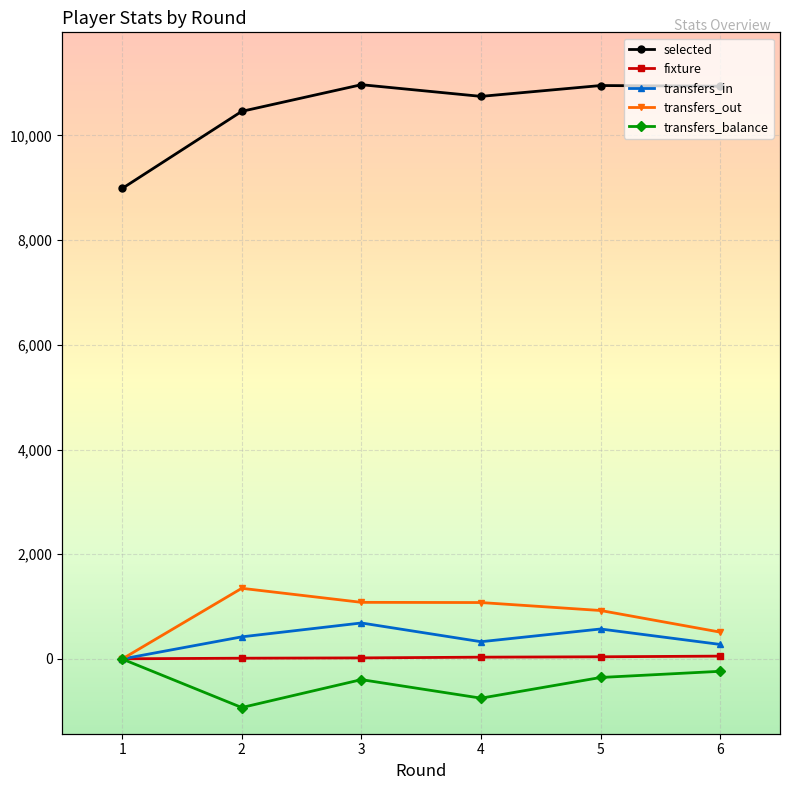

At which label does transfers_in reach its minimum?

1